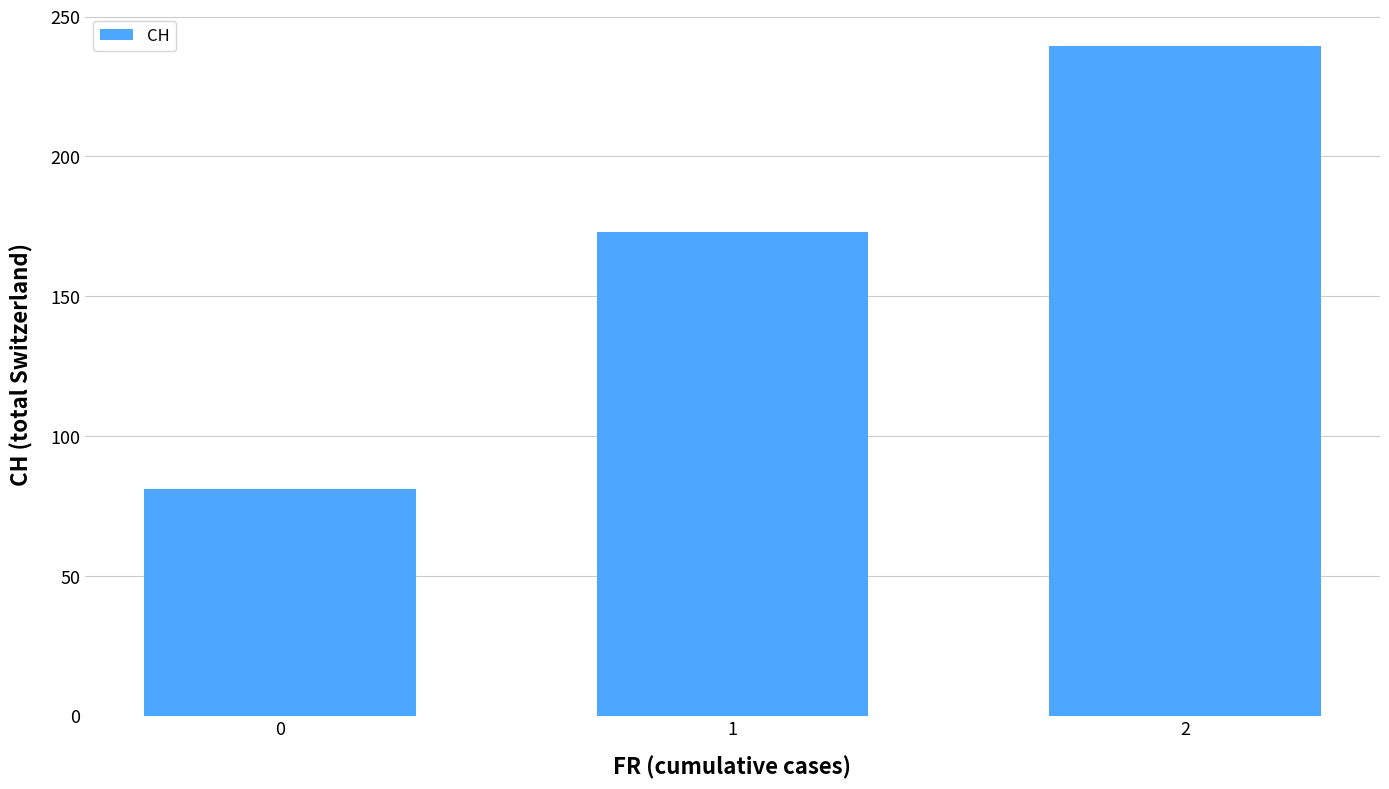

How many bars are there in total?

3